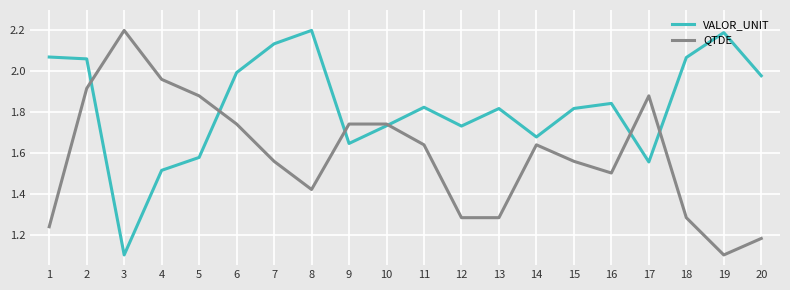

Does the chart display data point markers on the line(s)?

No